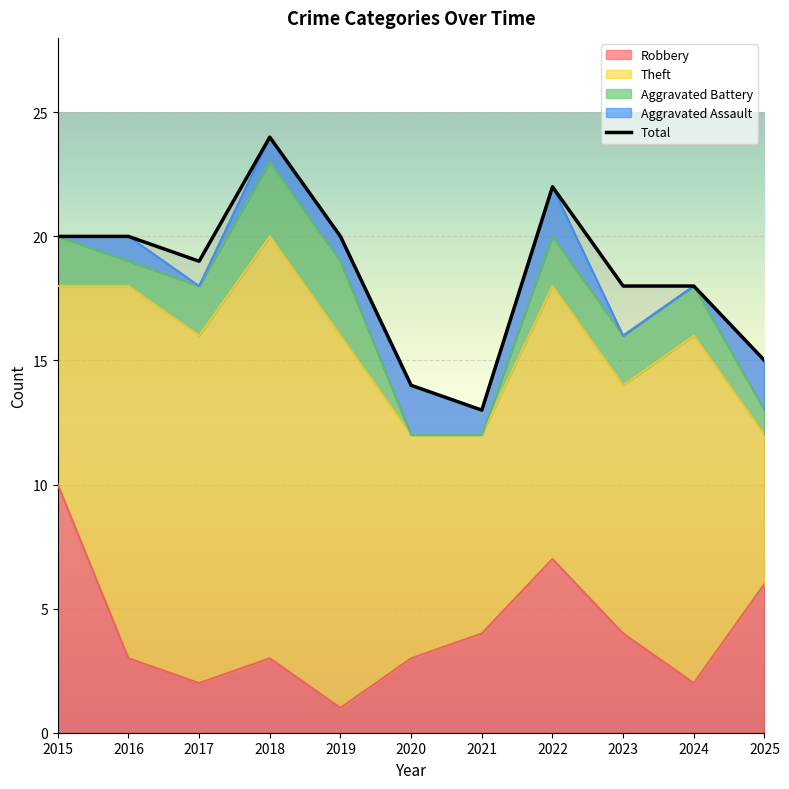

What is the sum of all values?

203